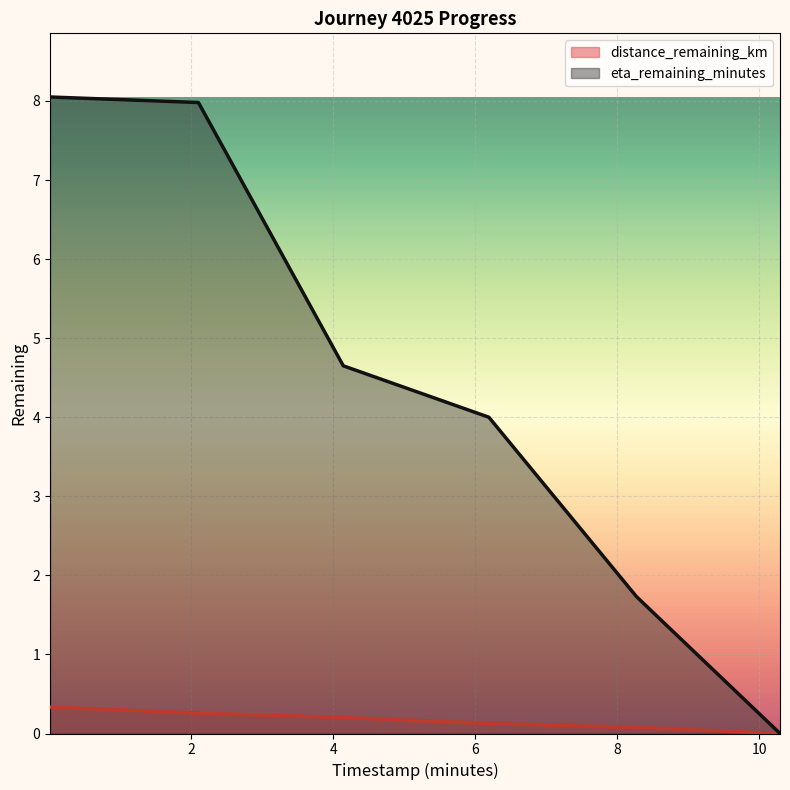

Reading left to right, extract all data points from this chart.

distance_remaining_km: 0.01=0.3	2.1=0.3	4.14=0.2	6.19=0.1	8.27=0.1	10.29=0.0
eta_remaining_minutes: 0.01=8.1	2.1=8.0	4.14=4.7	6.19=4.0	8.27=1.7	10.29=0.0